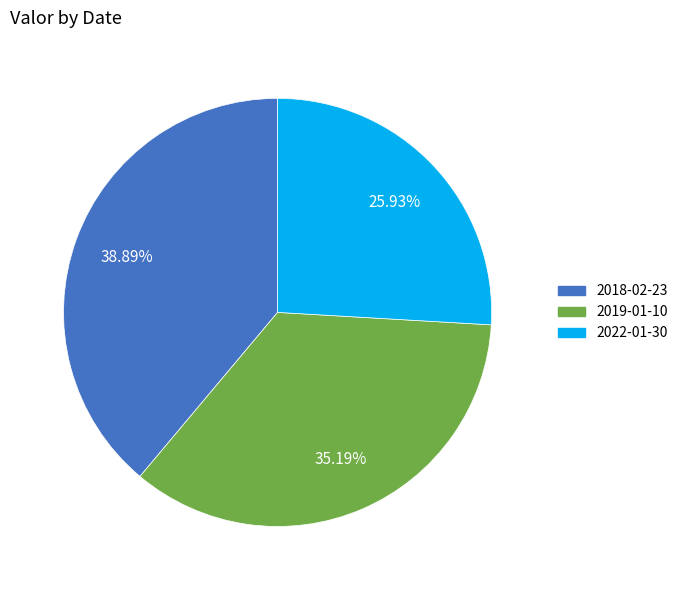

Rank the categories by value from lowest to highest.

2022-01-30, 2019-01-10, 2018-02-23